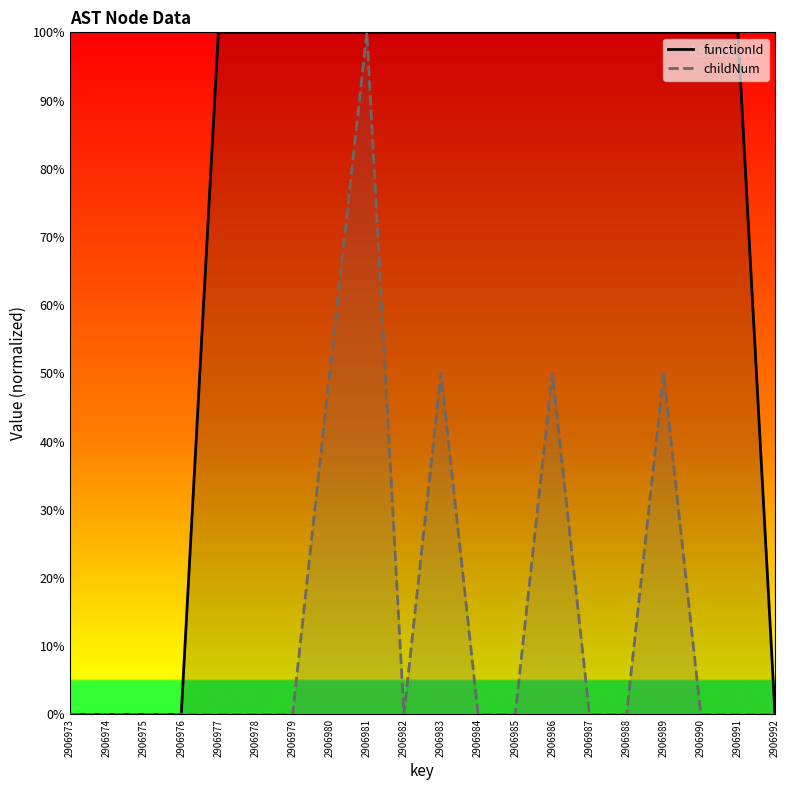

What is the difference between the second highest and second lowest values in the childNum series?

50